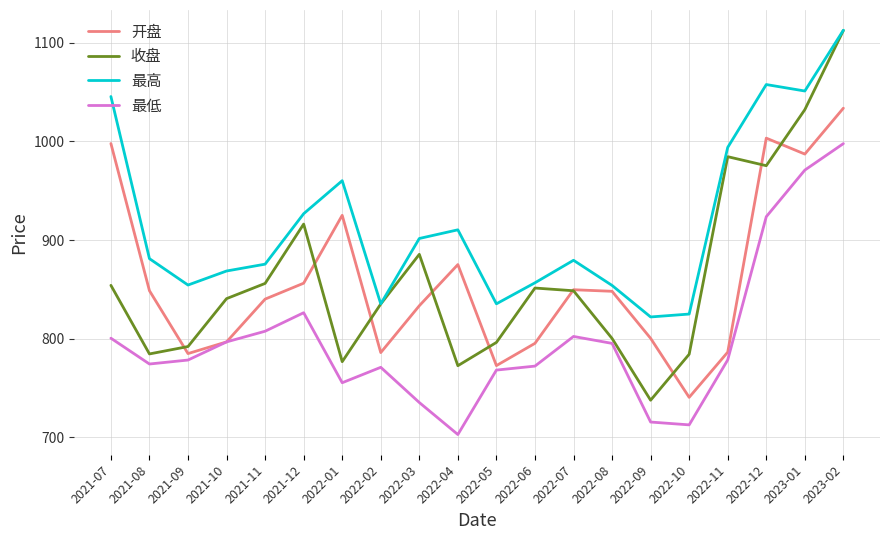

At how many categories does at least one series exceed 972?

5